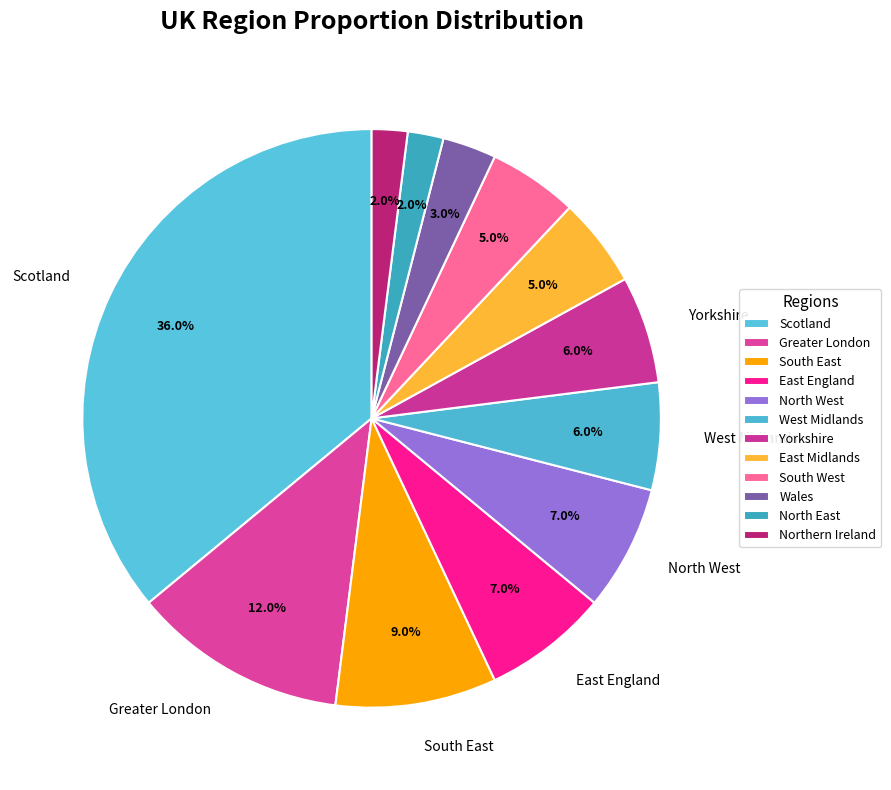

How many slices are in this pie chart?

12